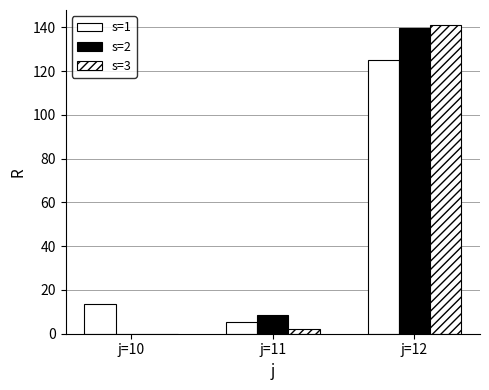

True or false: s=1 has a value of 8.6 at j=10.

False